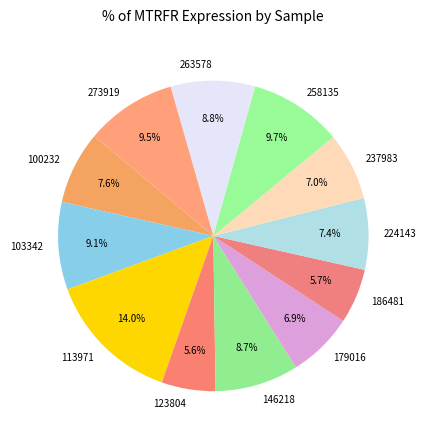

Does 258135 account for over 50% of the chart?

No